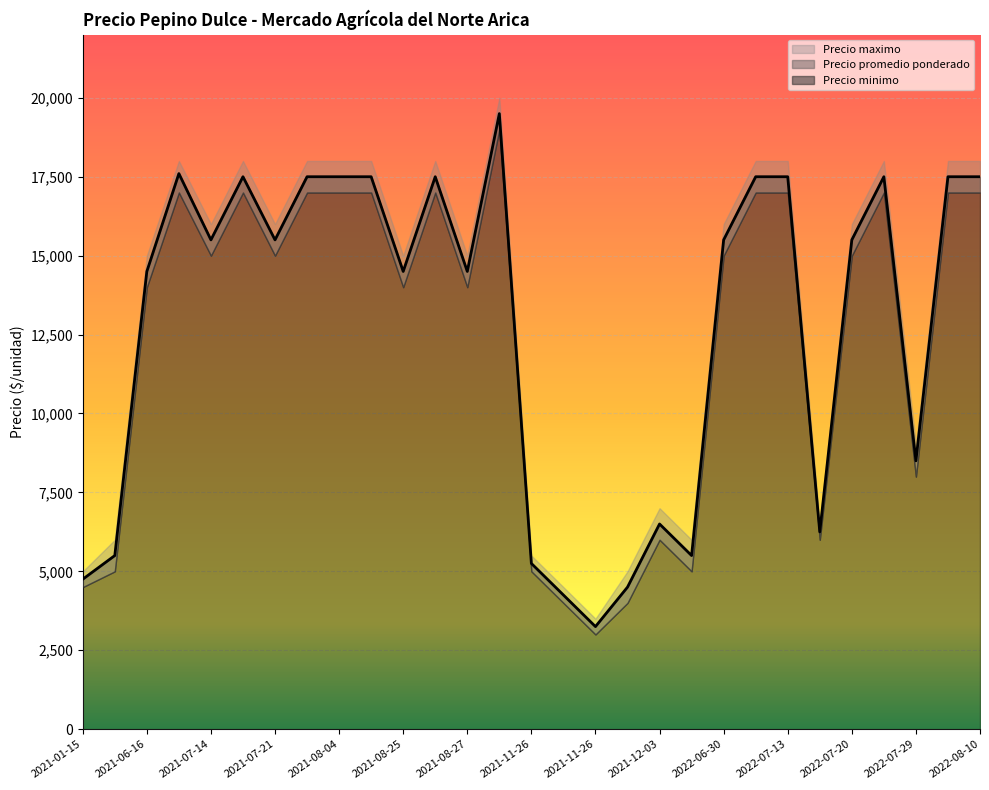

At which label does Precio minimo reach its minimum?

2021-11-26